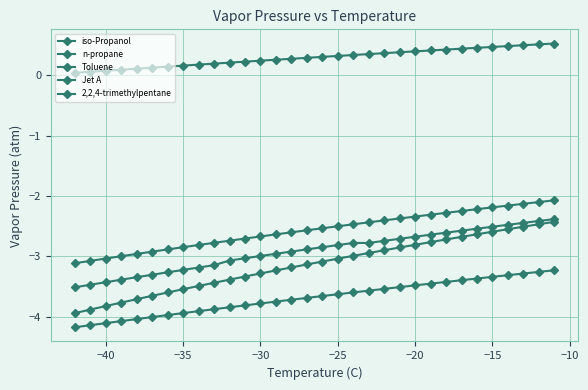

How many distinct data groups are displayed?

5